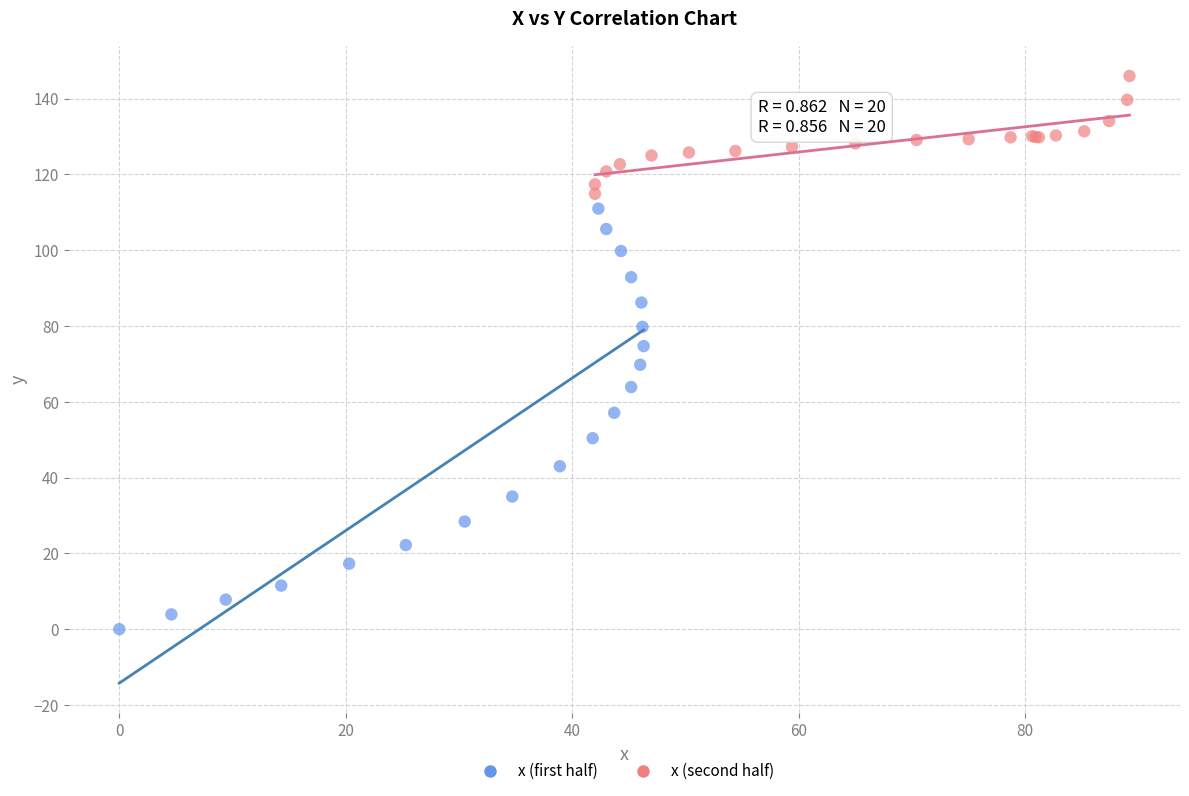

Which series has the widest spread of Y values?

x (first half)